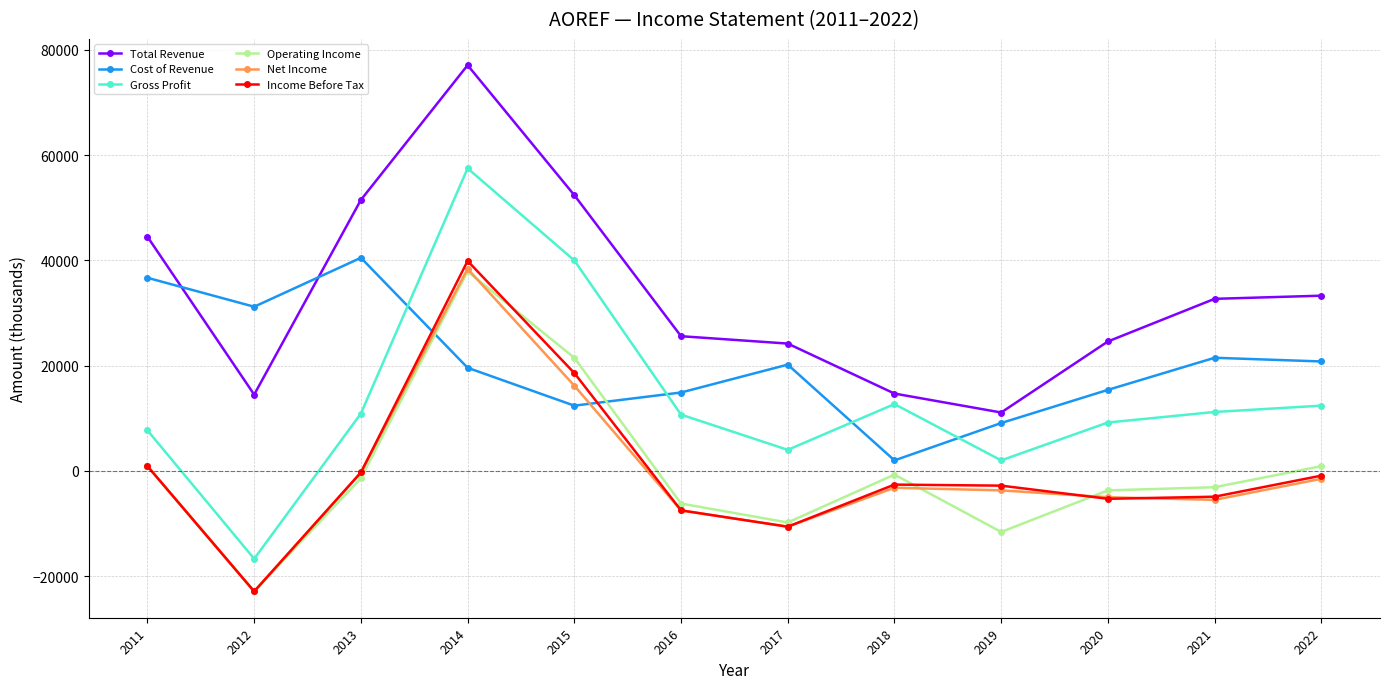

What is the value of the Operating Income point at the 10th from the left?

-3700